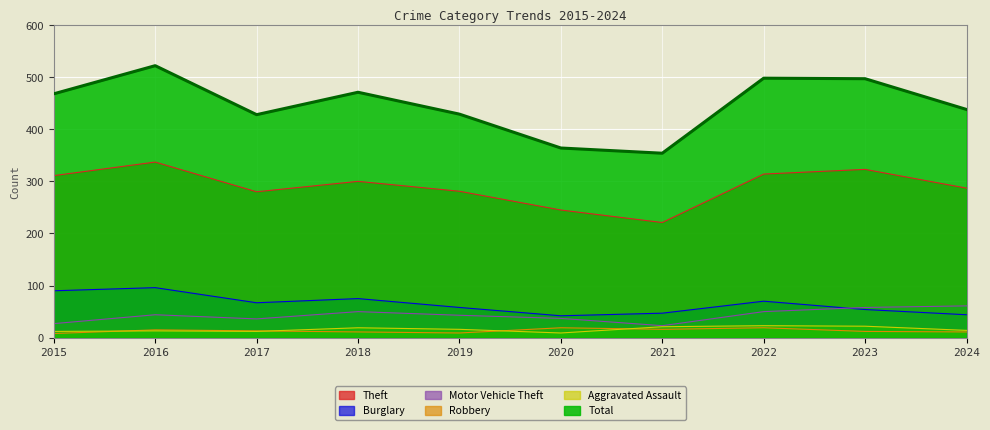

What are all the series names shown in the legend?

Theft, Burglary, Motor Vehicle Theft, Robbery, Aggravated Assault, Total